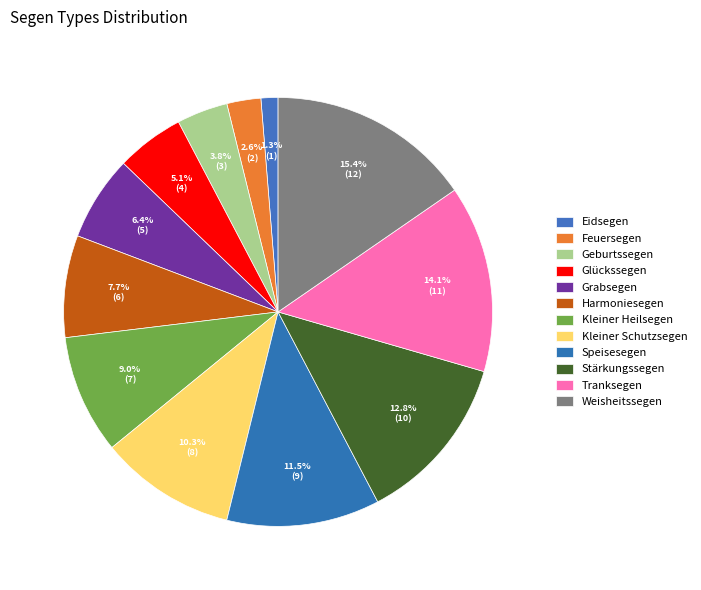

What percentage is the Kleiner Schutzsegen slice, to the nearest percent?

10%